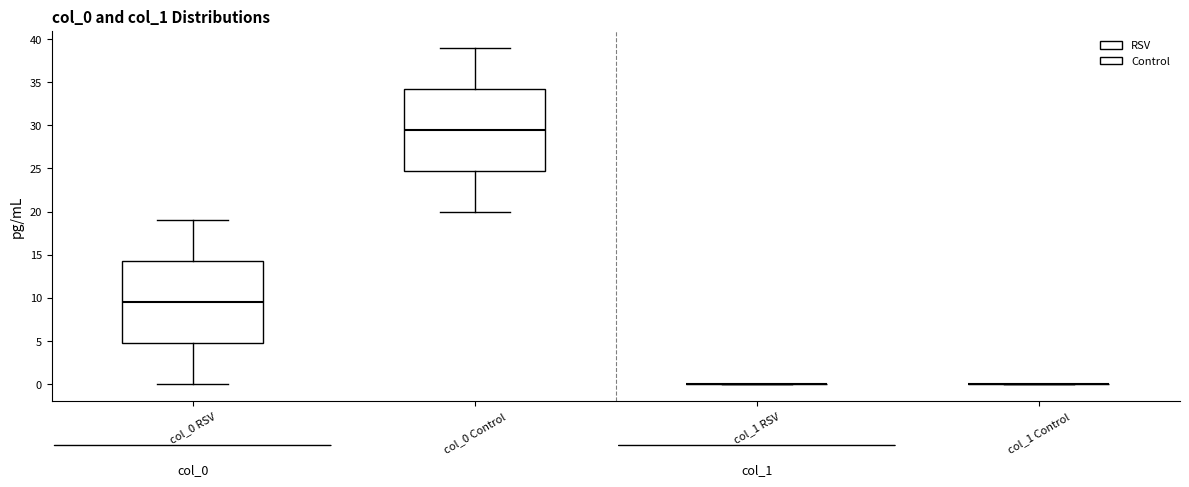

Reading left to right, read every box against the y-axis: the position of its median line, the range the box covers, and the ends of its whiskers. The values are not printed on the chart, so give them approximately, as read against the axis.

col_0 RSV: median 9.5, box 5.0 to 14.5, whiskers 0.0 to 19.0
col_0 Control: median 29.5, box 25.0 to 34.5, whiskers 20.0 to 39.0
col_1 RSV: box collapsed to a line at 0.0, whiskers 0.0 to 0.0
col_1 Control: box collapsed to a line at 0.0, whiskers 0.0 to 0.0